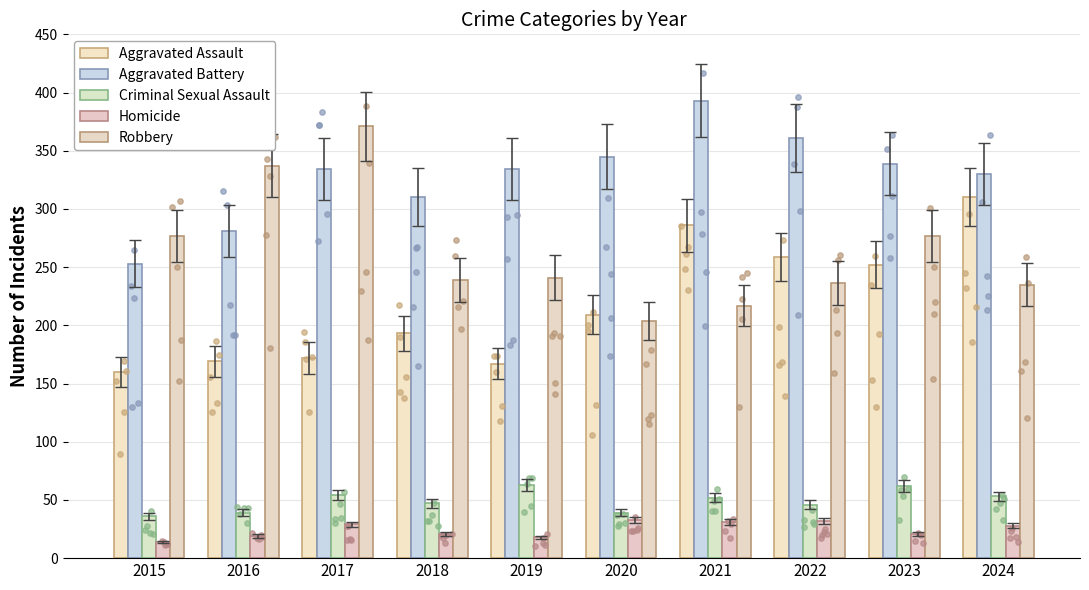

What is the total value across all series at 2022?

934